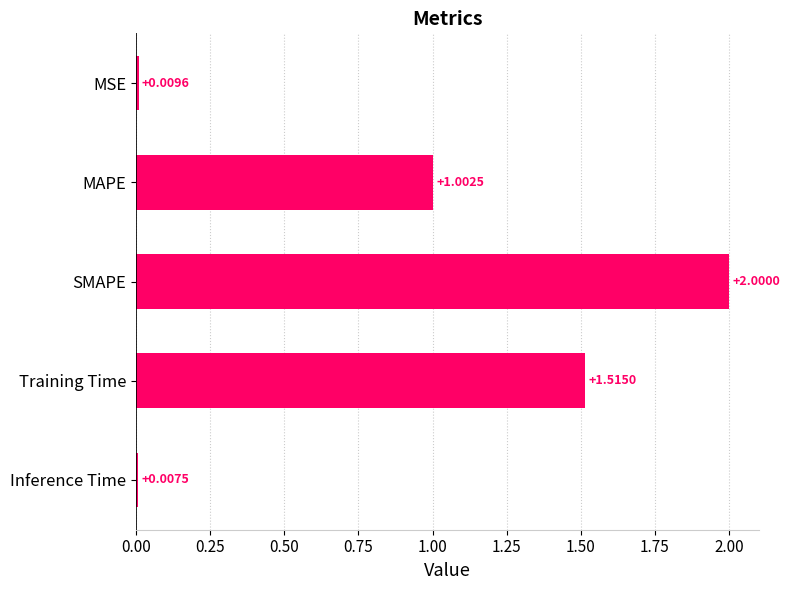

What is the change in value from Training Time to MSE?

-1.5